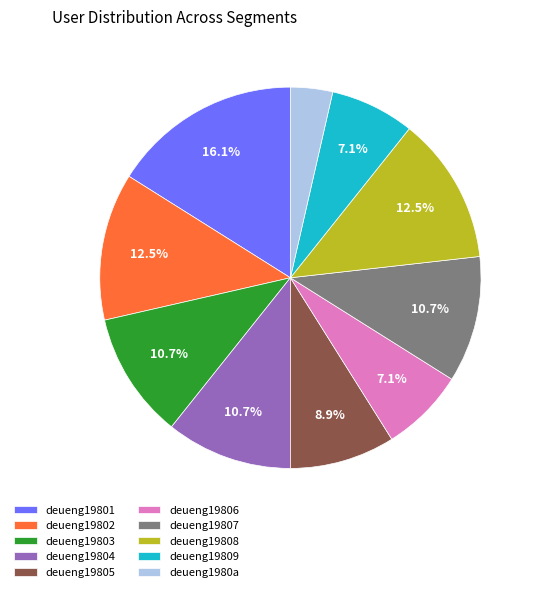

What is the largest slice in the pie chart?

deueng19801